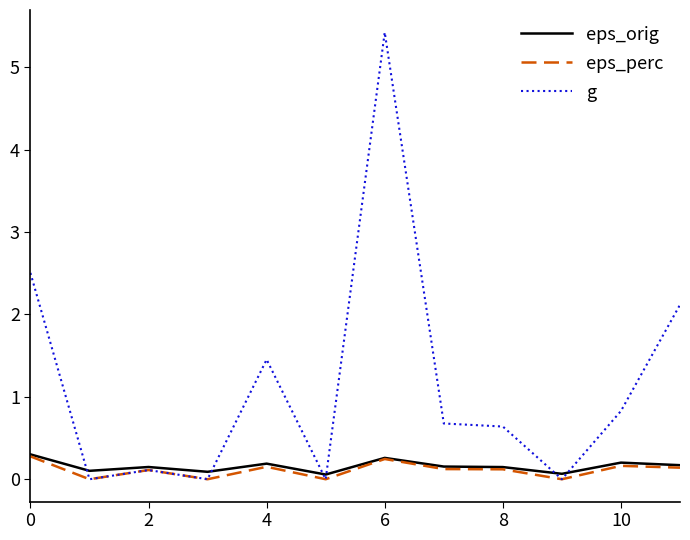

Which series has the largest total across all categories?

g